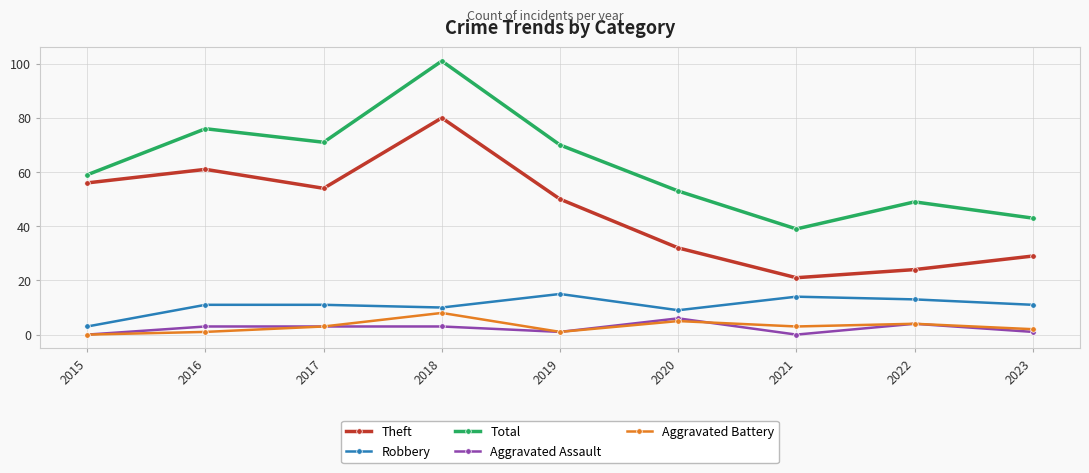

Does the chart display data point markers on the line(s)?

Yes